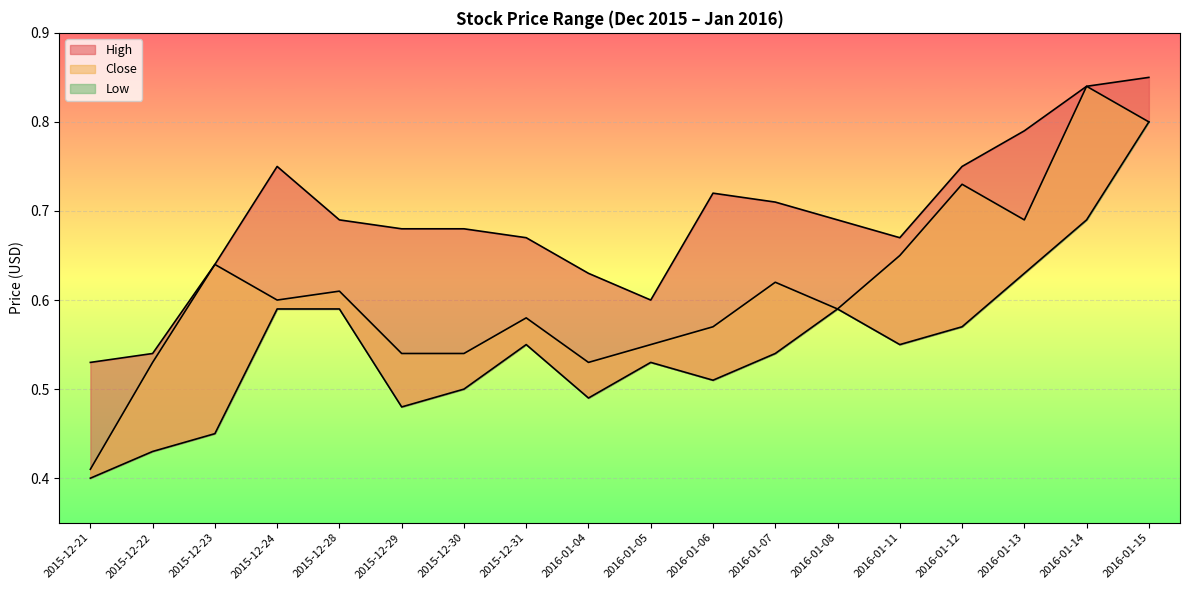

What is the difference between the highest and lowest values at 2016-01-12?

0.2